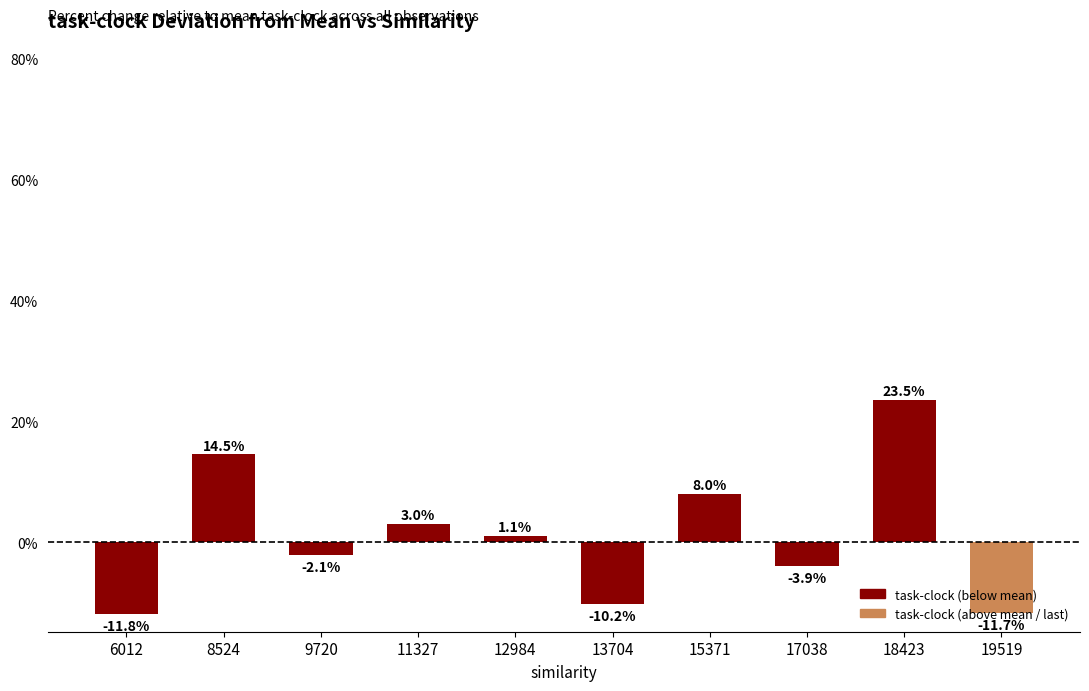

What is the change in value from 13704 to 15371?

+18.2